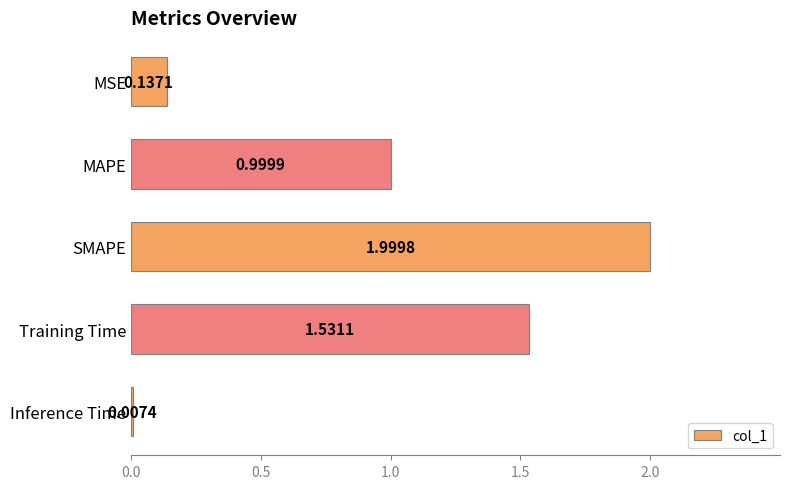

At which category does the chart reach its peak across all series?

SMAPE